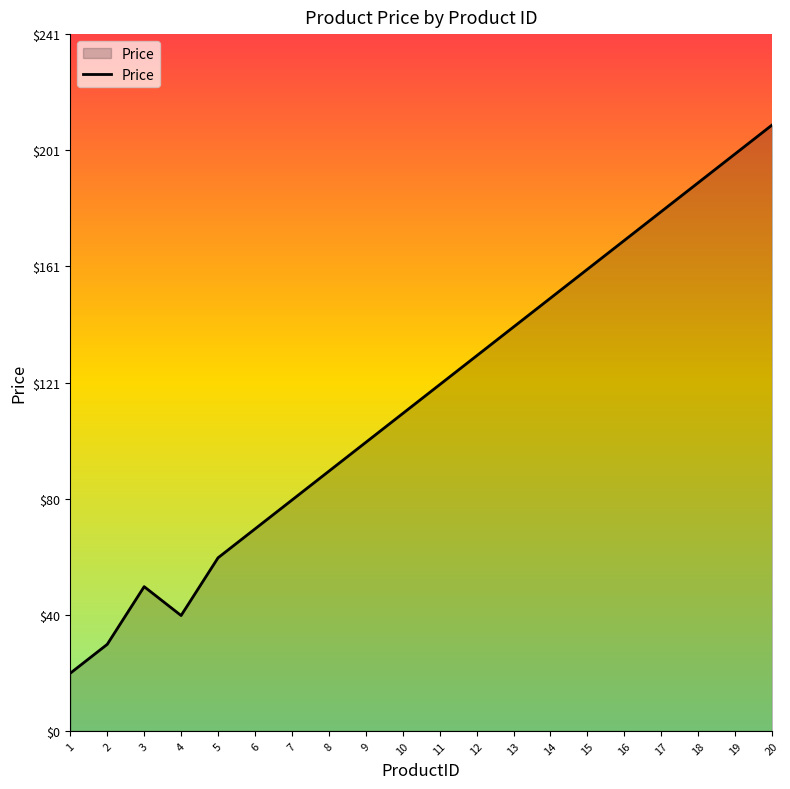

Which has a higher value, 5 or 17?

17